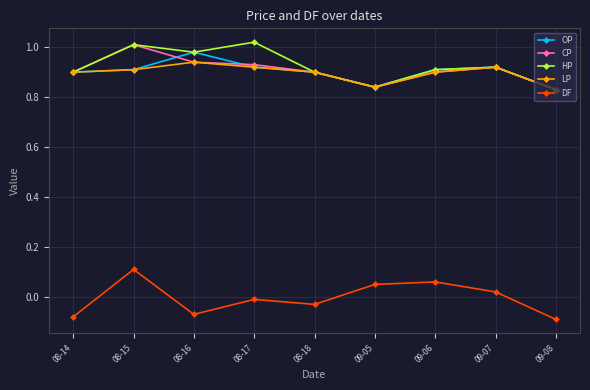

Between 08-14 and 08-17, which series saw the biggest shift?

HP